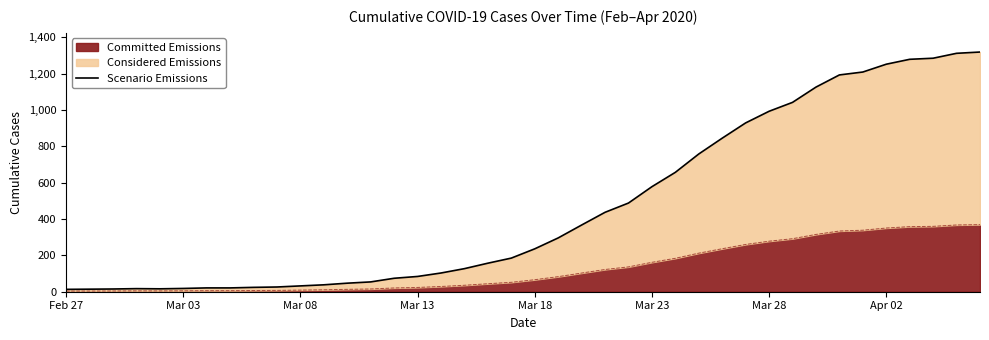

What is the maximum value for Committed Emissions?

369.3